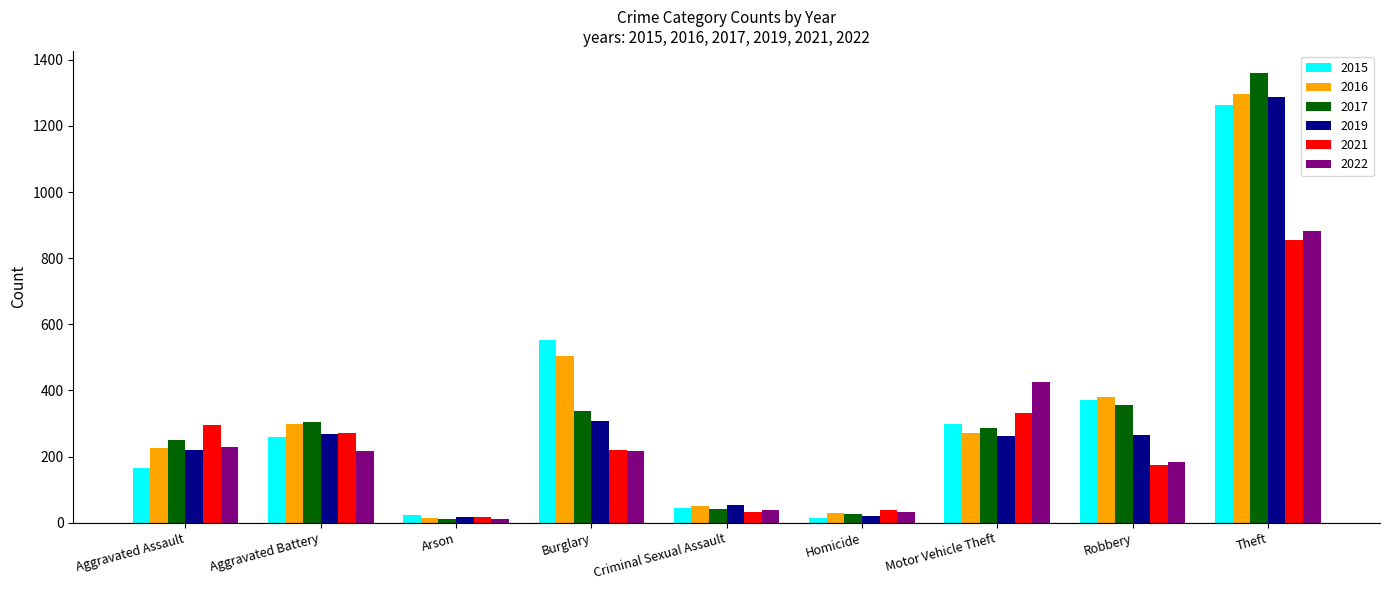

What is the total value across all series at Aggravated Battery?

1614